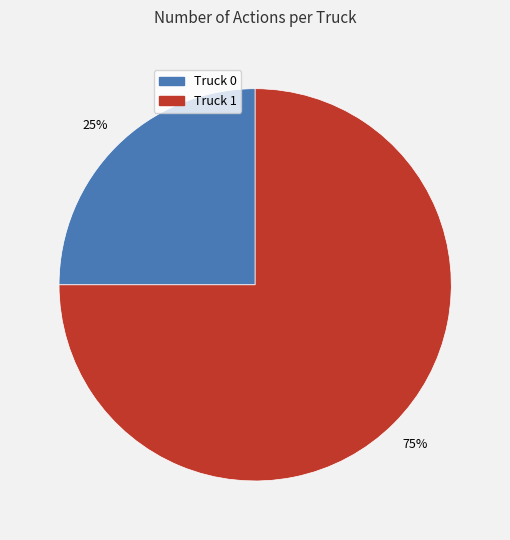

True or false: Truck 0 accounts for 12% of the total.

False